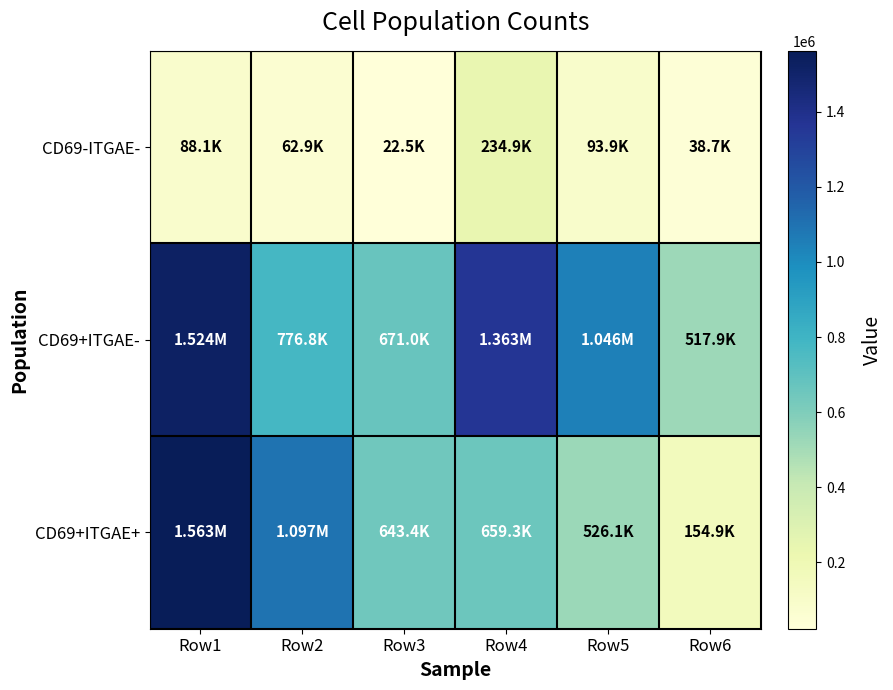

How many data points does each series have?

6